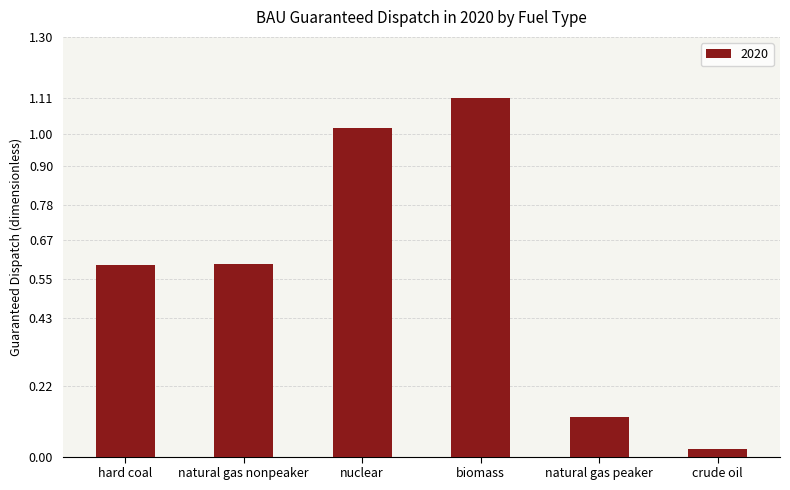

What is the change in value from biomass to crude oil?

-1.1